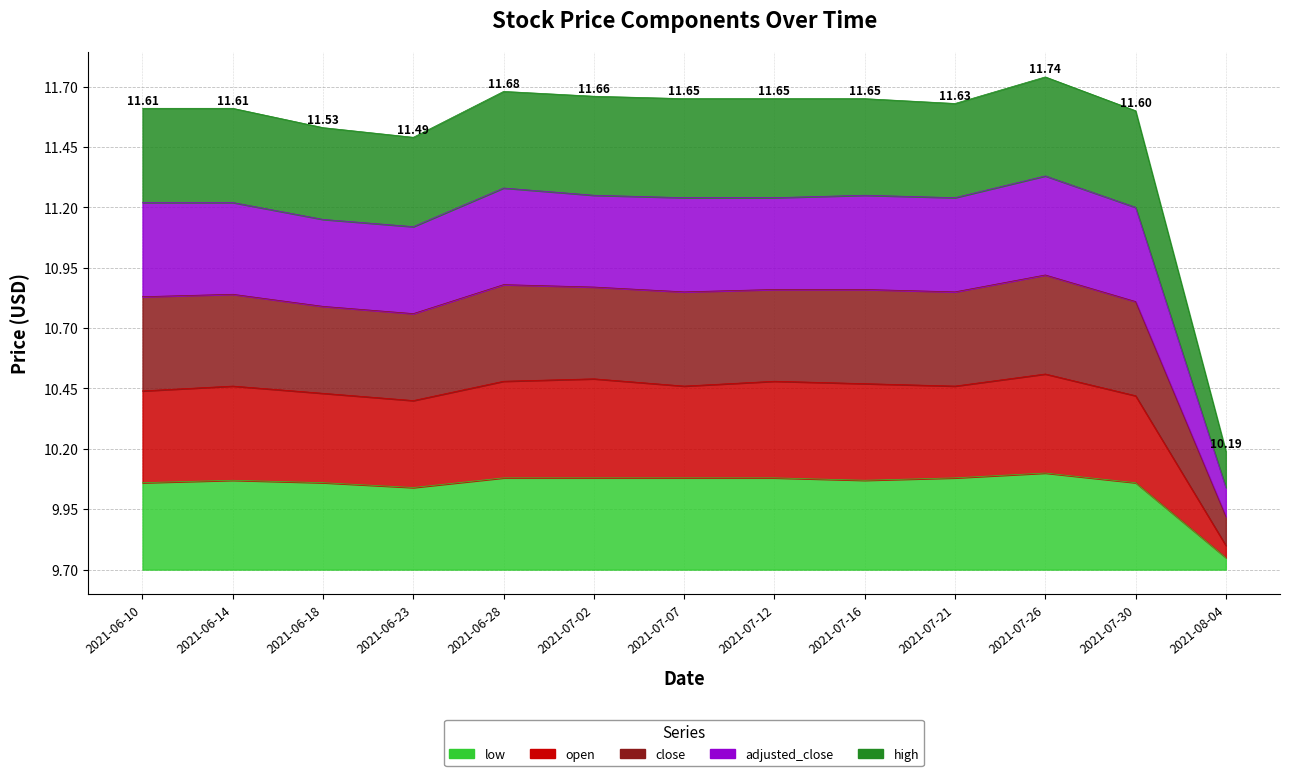

What is the label of the 11th point from the left?

2021-07-26